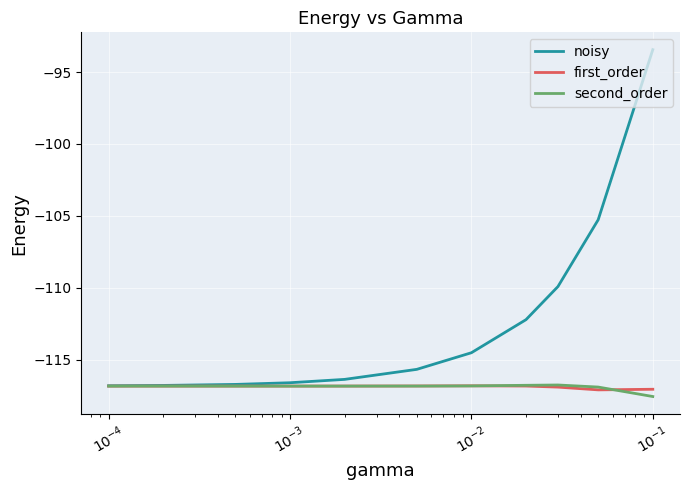

Which series has the largest total across all categories?

noisy